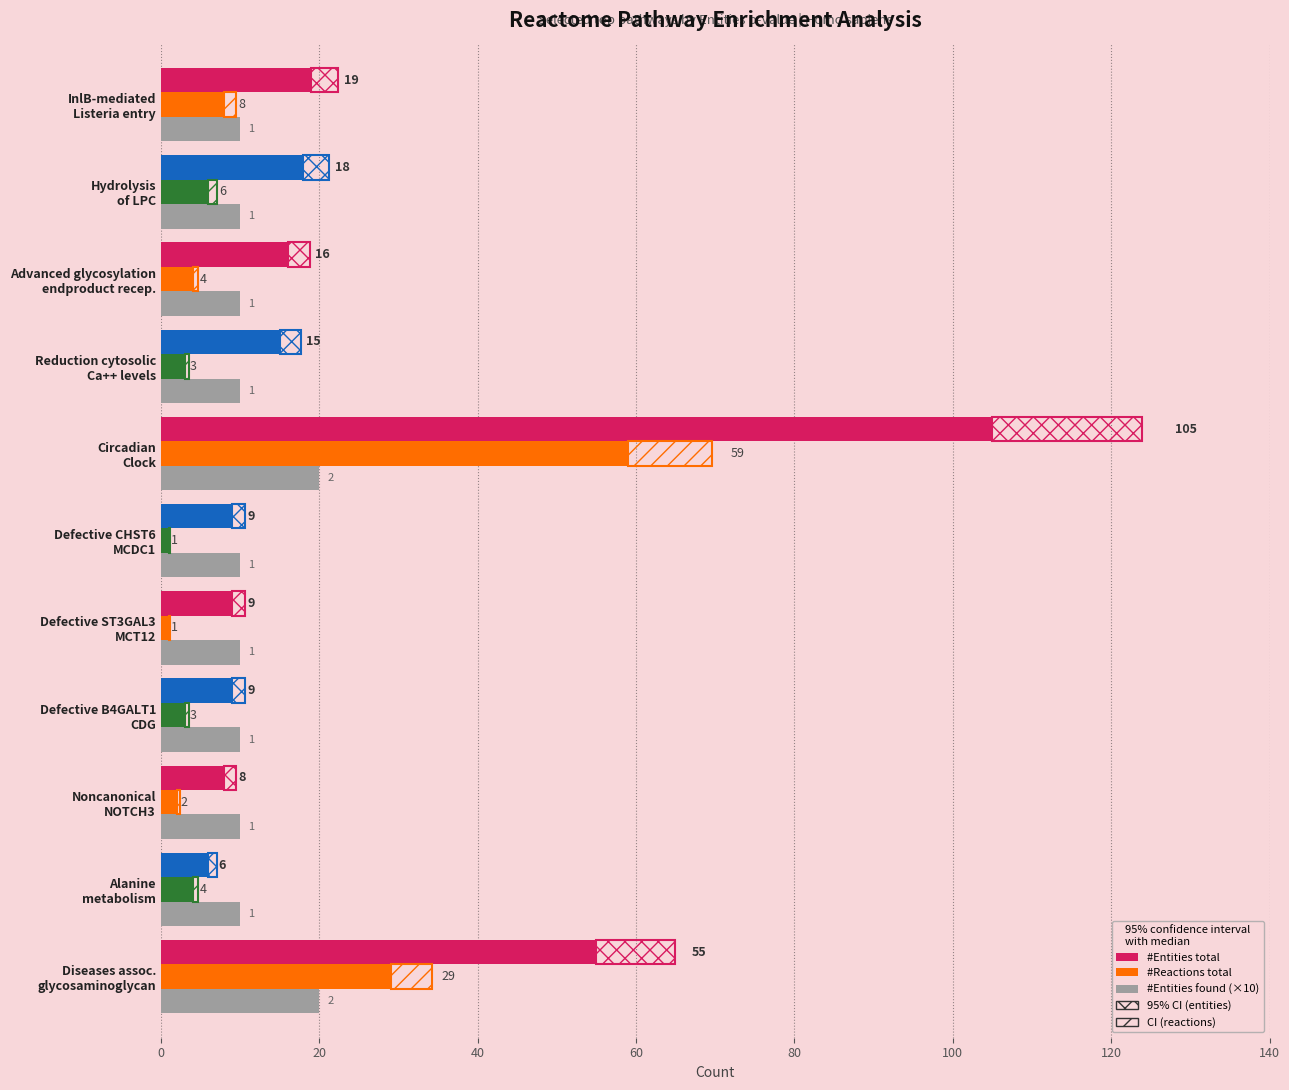

Which series has the largest range (max minus min)?

#Entities total